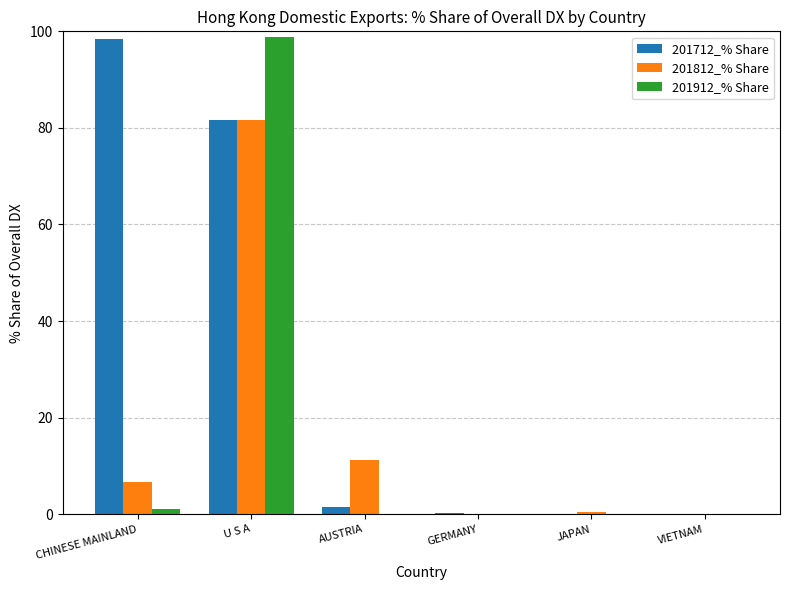

Is it true that 201912_% Share equals 0.0 at AUSTRIA?

True